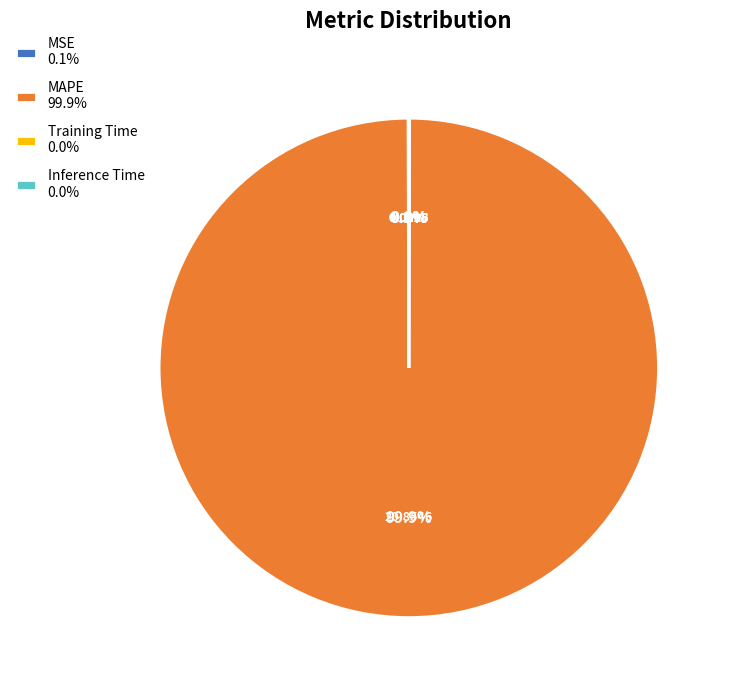

How much of the chart is everything except MAPE 99.9%?

0.1%